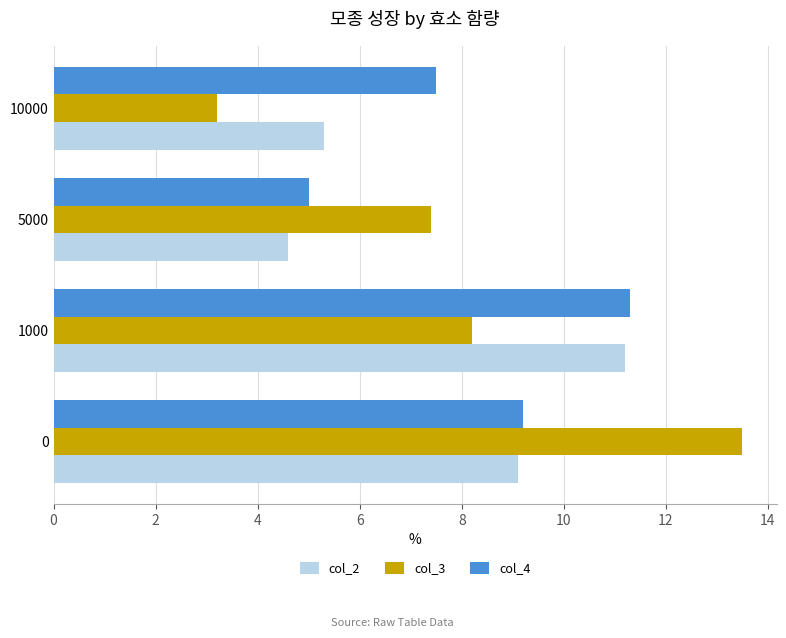

What is the total value across all series at 1000?

30.7